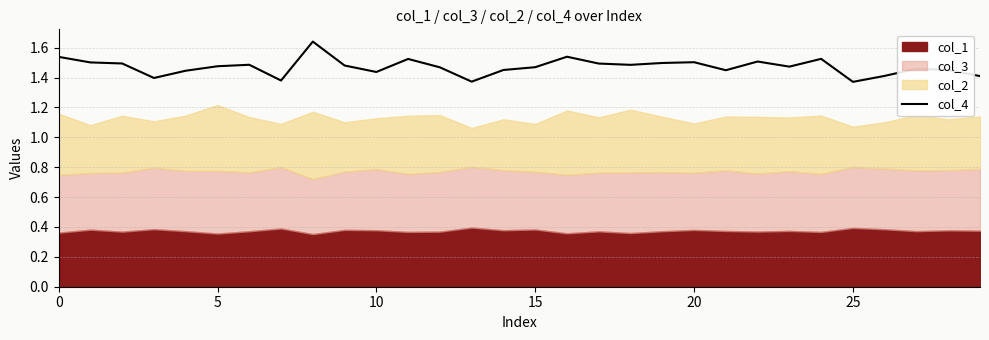

True or false: the data shows 0.8 at 30.

False